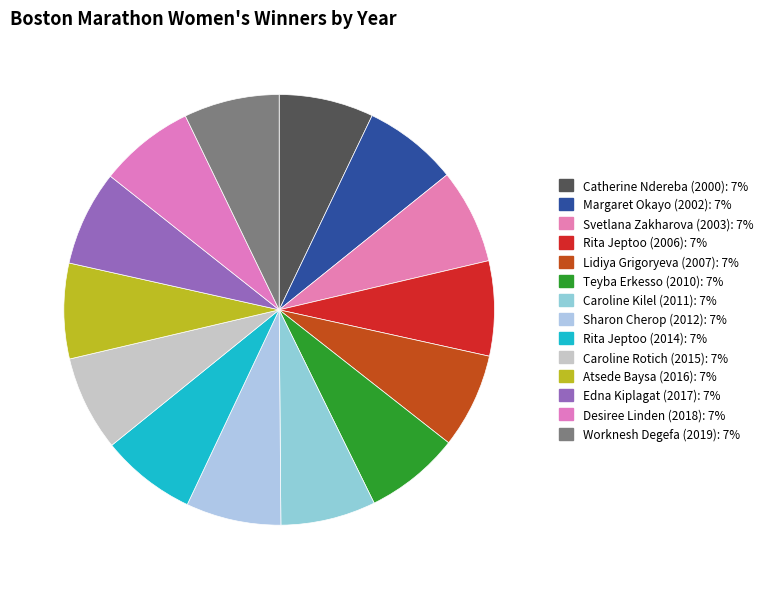

How many segments does this pie chart have?

14